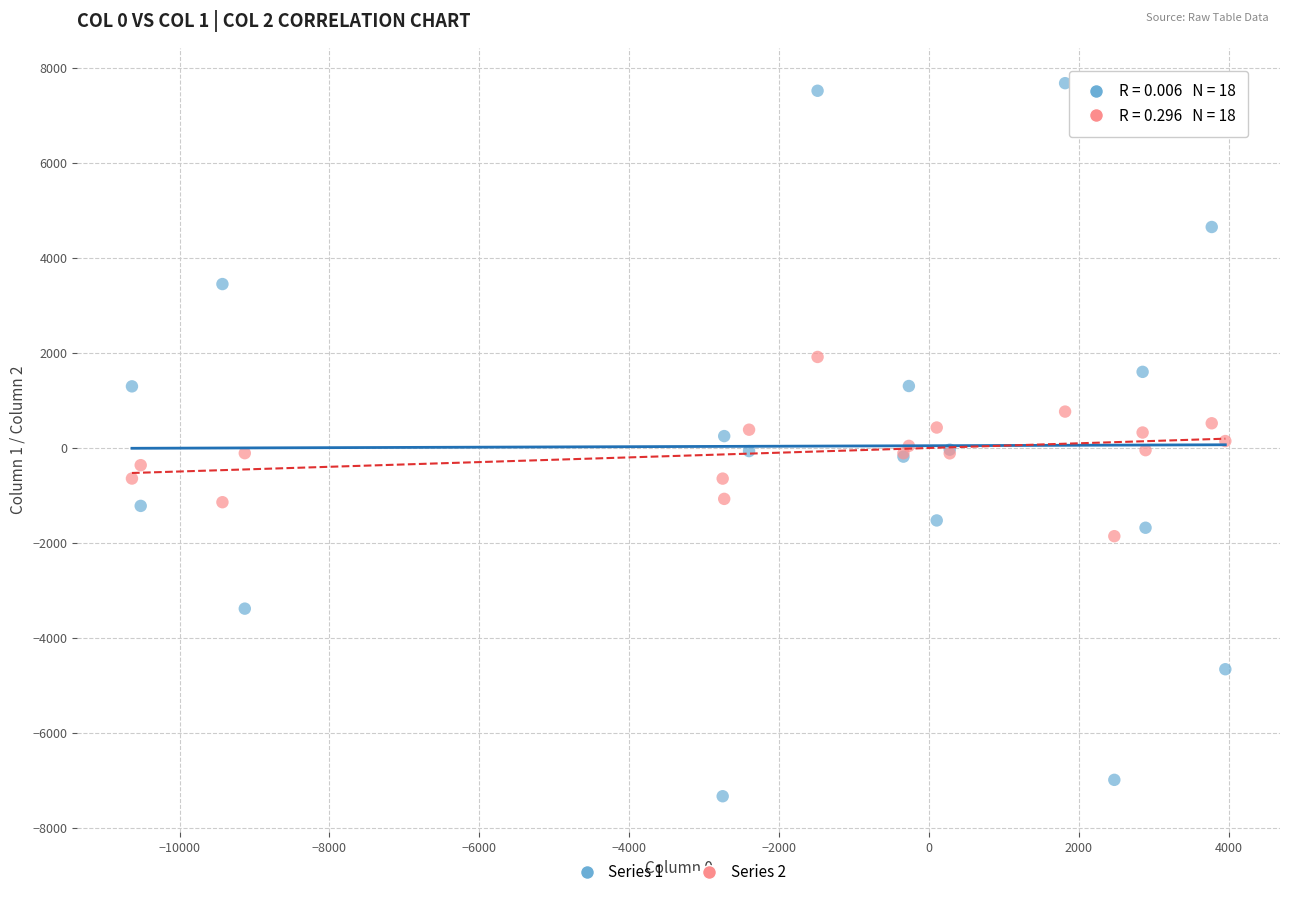

What are all the series names shown in the legend?

Series 1, Series 2